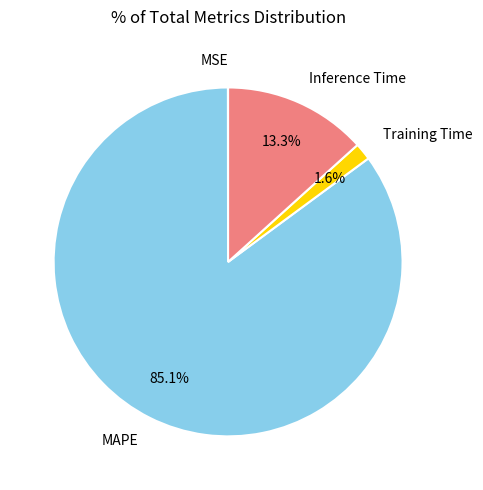

Is there a majority slice in this chart?

Yes